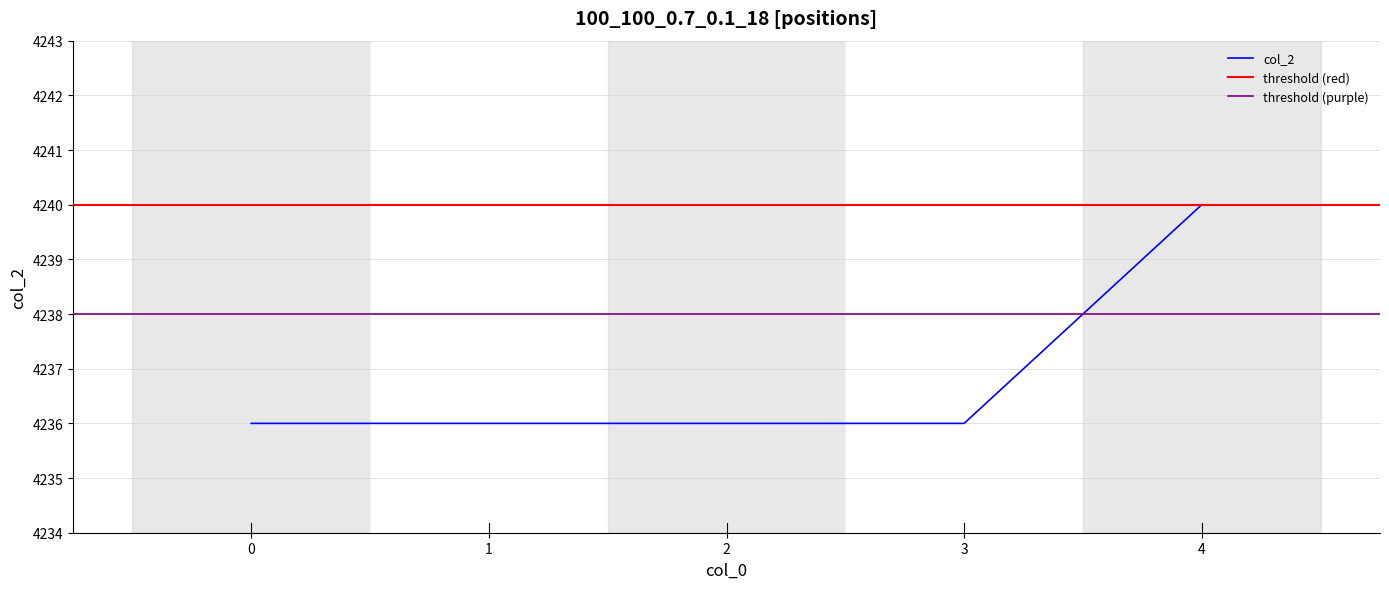

Does the chart display data point markers on the line(s)?

No